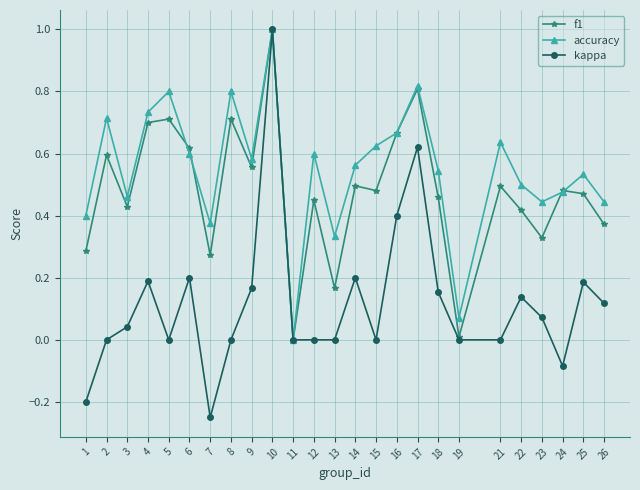

What is the total value across all series at 15?

1.1